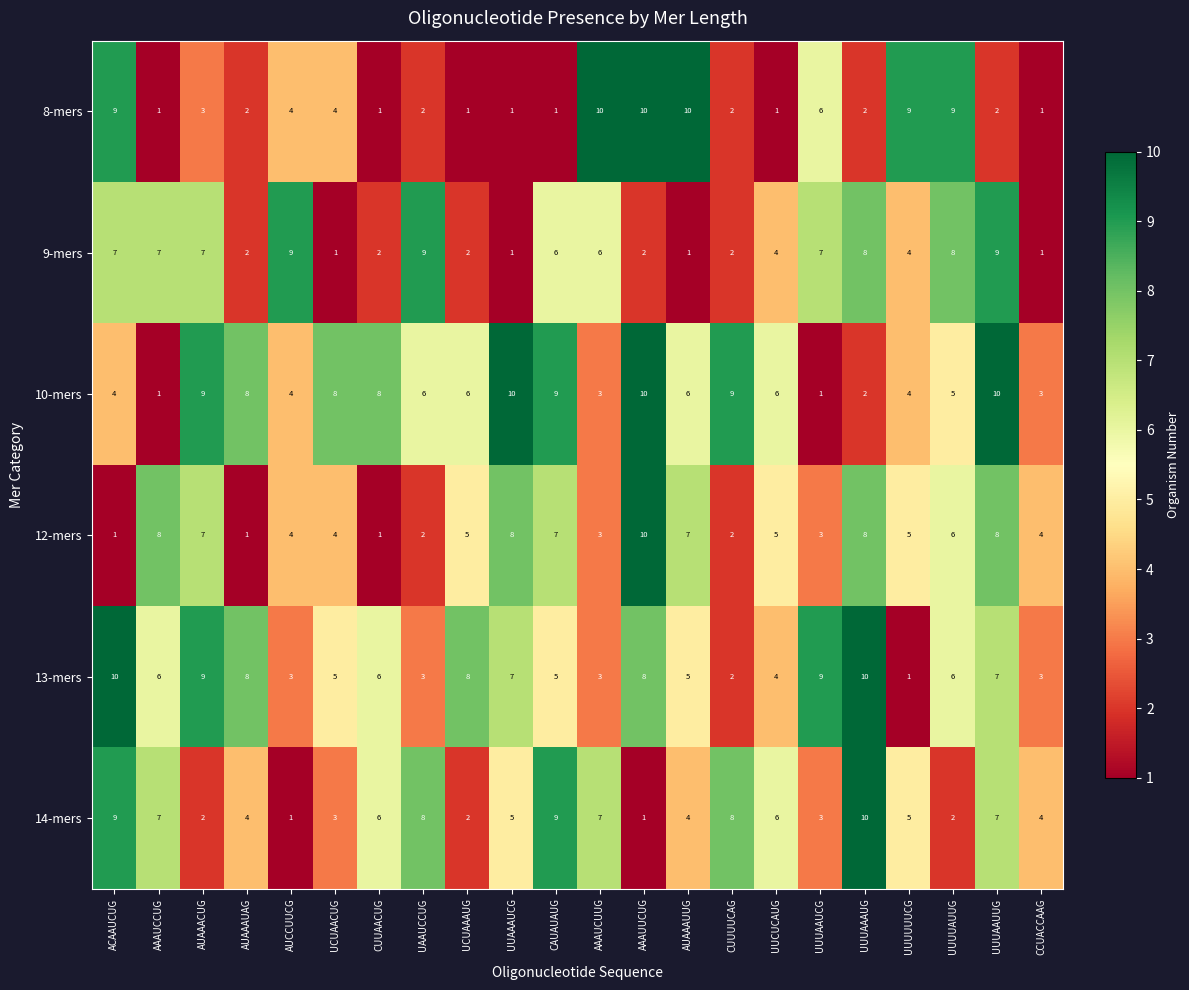

How many categories are shown in the chart?

22